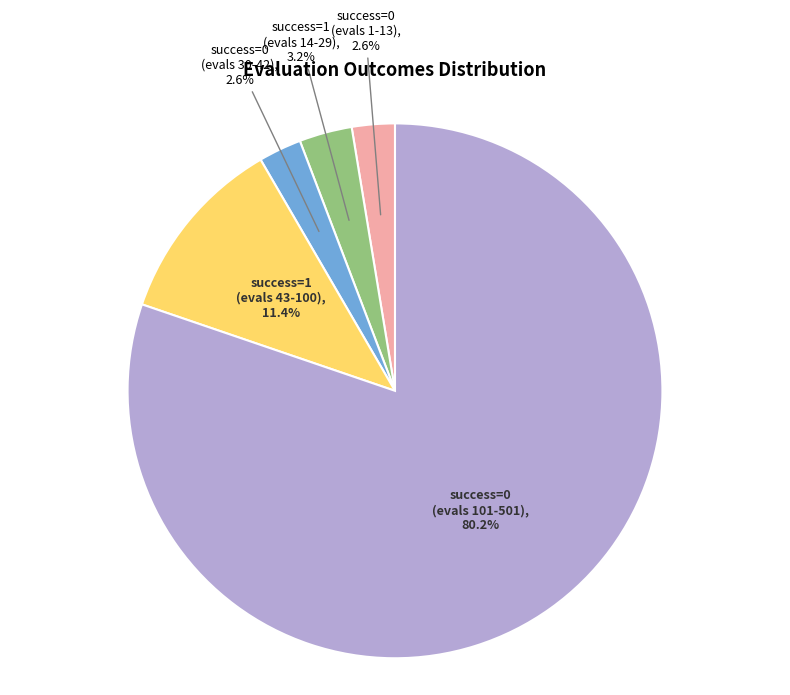

How many slices are in this pie chart?

5